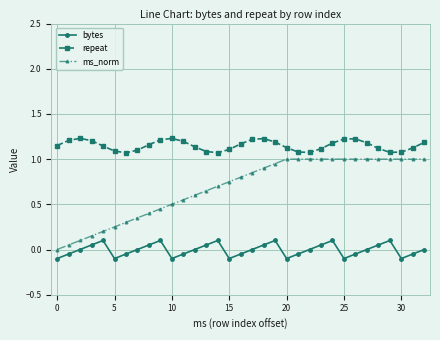

What is the maximum value for ms_norm?

1.0